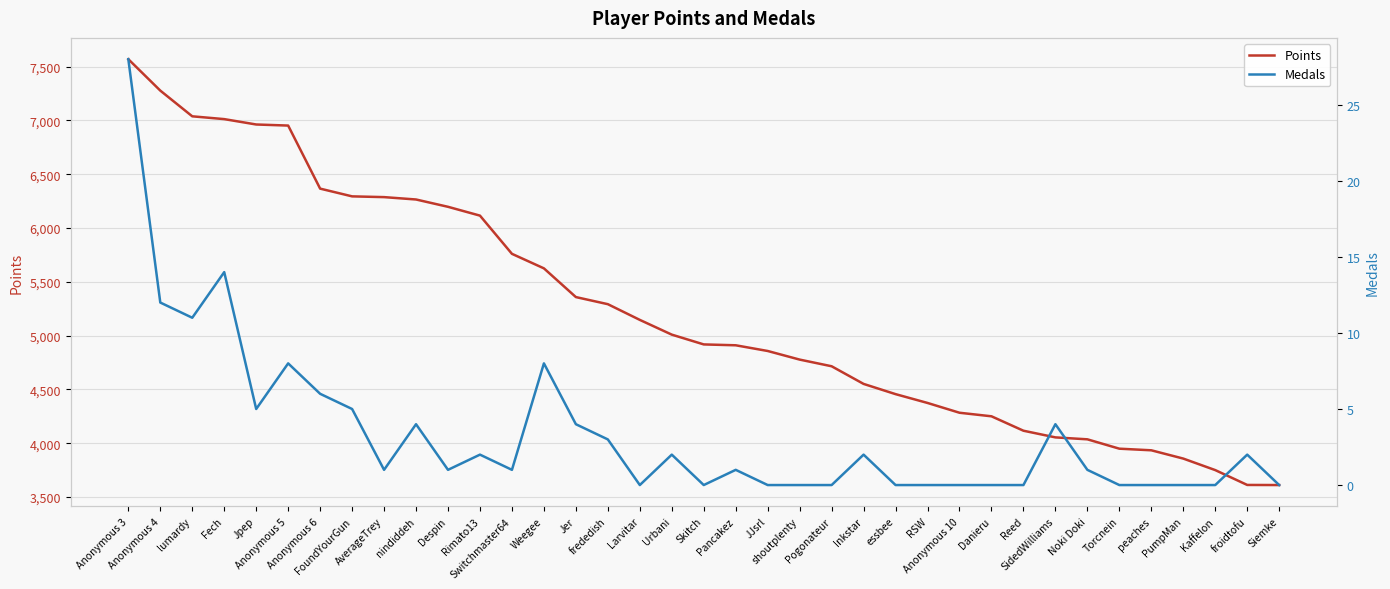

Which series has the largest total across all categories?

Points